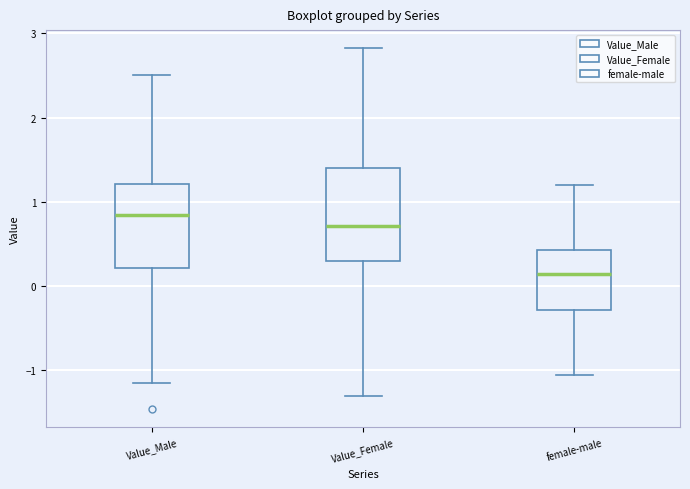

Where does the upper whisker of the box for female-male end on the y-axis? The values are not printed on the chart, so give them approximately, as read against the axis.

1.2